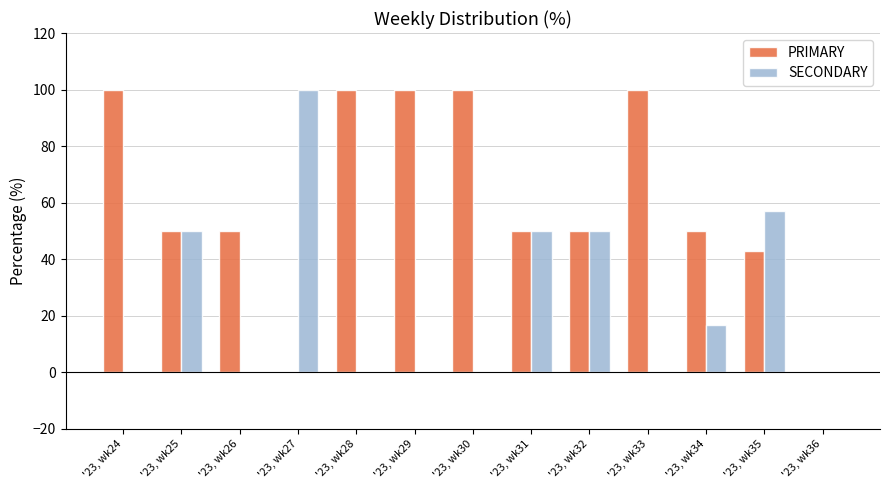

What is the sum of all PRIMARY values?

792.9